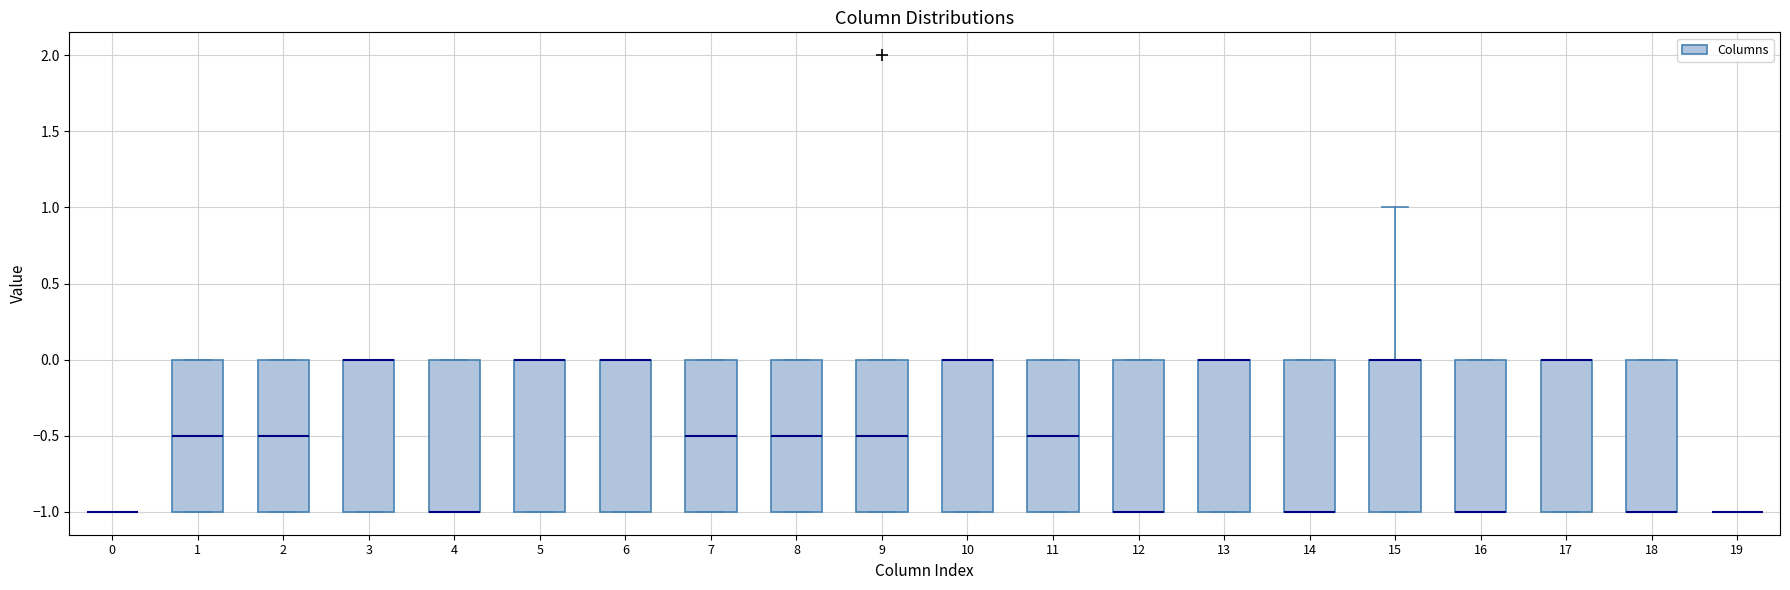

Where is the lower edge of the box at x = 9 on the y-axis? The values are not printed on the chart, so give them approximately, as read against the axis.

-1.0